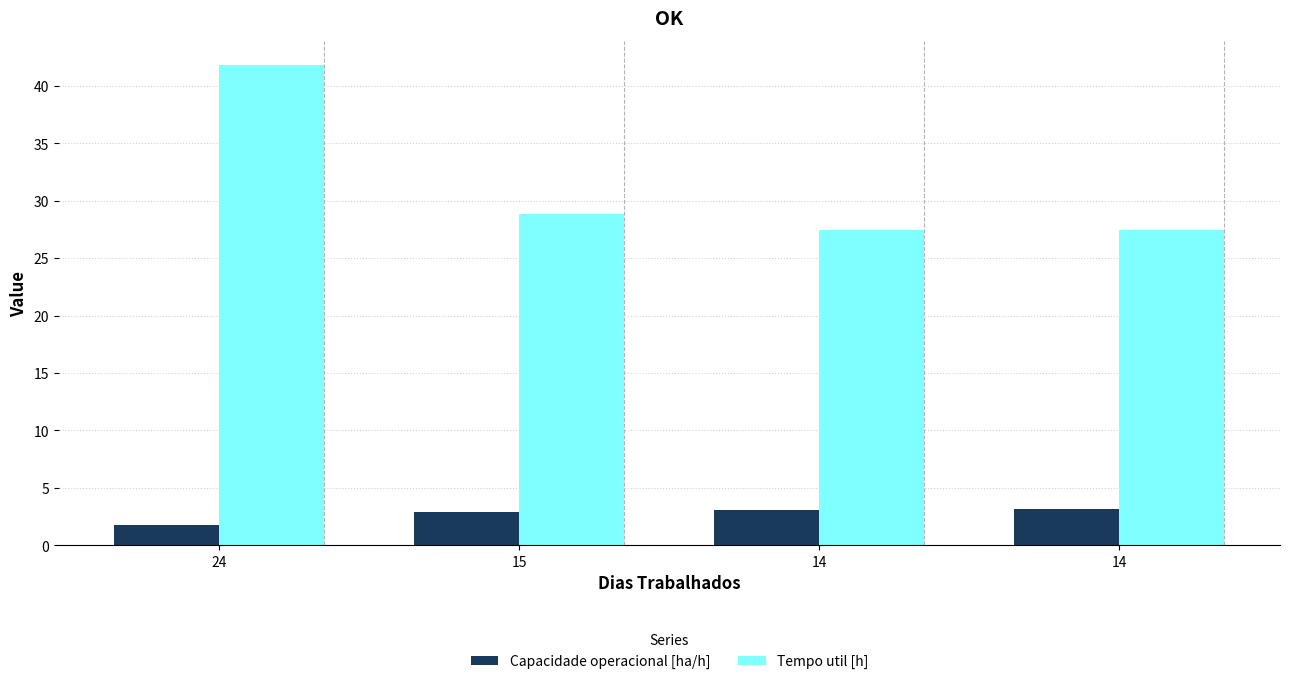

Reading left to right, what are all the values shown in this chart?

Capacidade operacional [ha/h]: 24=1.8	15=2.9	14=3.1	14=3.1
Tempo util [h]: 24=41.8	15=28.9	14=27.5	14=27.4